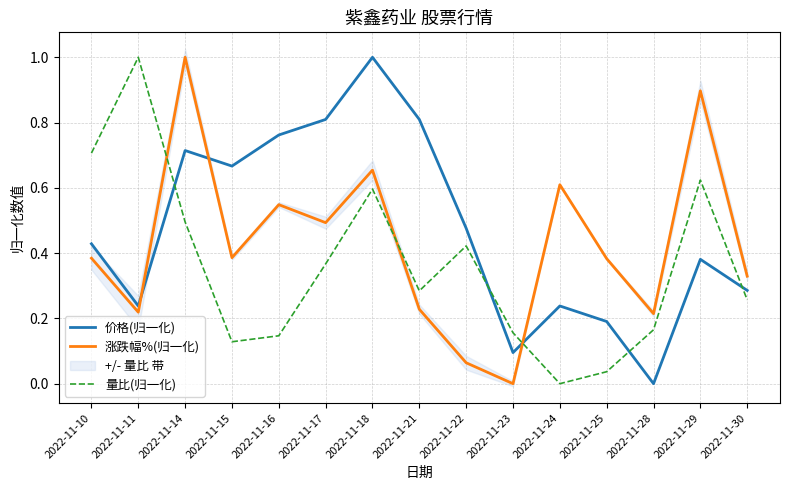

Reading left to right, what are all the values shown in this chart?

价格(归一化): 2022-11-10=0.4	2022-11-11=0.2	2022-11-14=0.7	2022-11-15=0.7	2022-11-16=0.8	2022-11-17=0.8	2022-11-18=1.0	2022-11-21=0.8	2022-11-22=0.5	2022-11-23=0.1	2022-11-24=0.2	2022-11-25=0.2	2022-11-28=0.0	2022-11-29=0.4	2022-11-30=0.3
涨跌幅%(归一化): 2022-11-10=0.4	2022-11-11=0.2	2022-11-14=1.0	2022-11-15=0.4	2022-11-16=0.5	2022-11-17=0.5	2022-11-18=0.7	2022-11-21=0.2	2022-11-22=0.1	2022-11-23=0.0	2022-11-24=0.6	2022-11-25=0.4	2022-11-28=0.2	2022-11-29=0.9	2022-11-30=0.3
量比(归一化): 2022-11-10=0.7	2022-11-11=1.0	2022-11-14=0.5	2022-11-15=0.1	2022-11-16=0.1	2022-11-17=0.4	2022-11-18=0.6	2022-11-21=0.3	2022-11-22=0.4	2022-11-23=0.2	2022-11-24=0.0	2022-11-25=0.0	2022-11-28=0.2	2022-11-29=0.6	2022-11-30=0.3